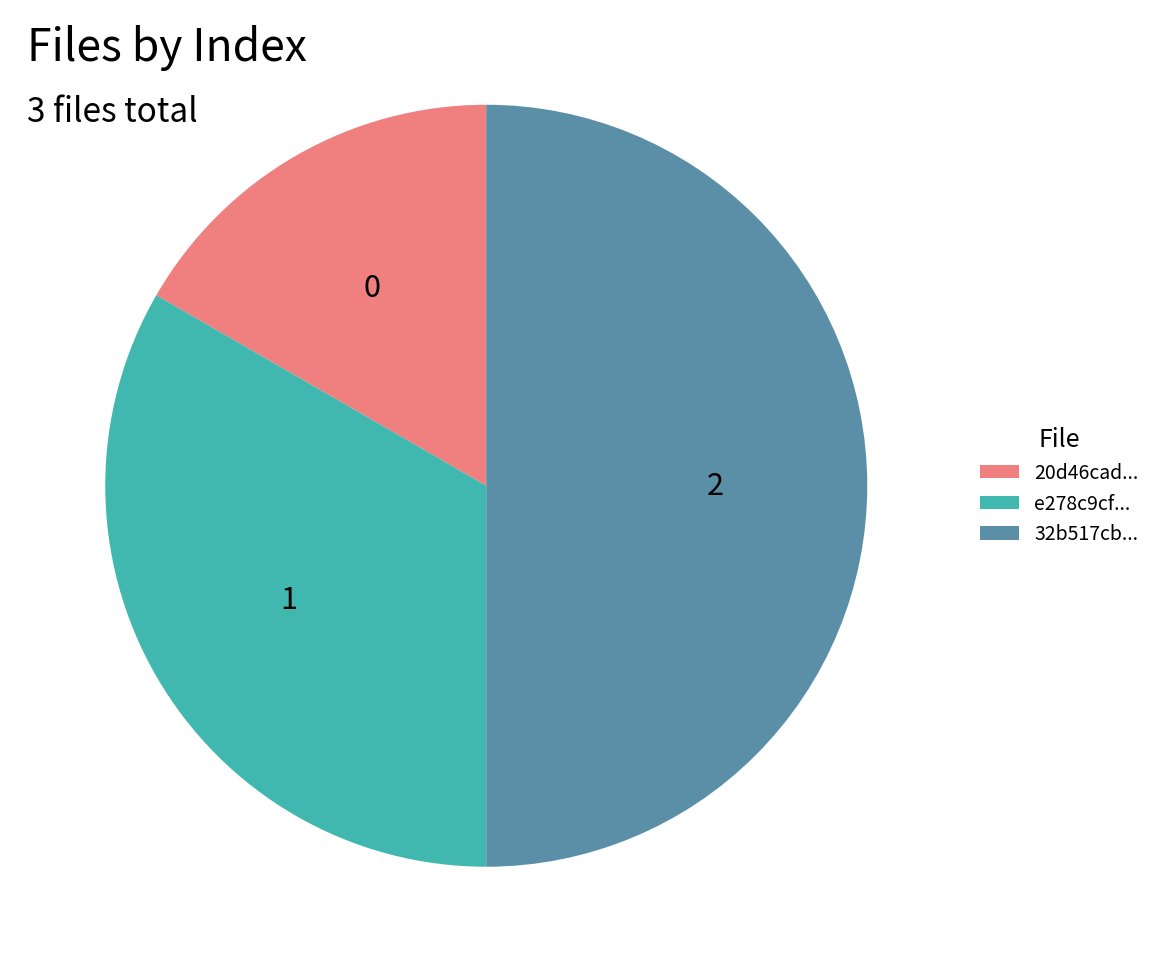

Which category has the smallest portion of the pie?

20d46cad8f6e3bb6983b1faa72735b47